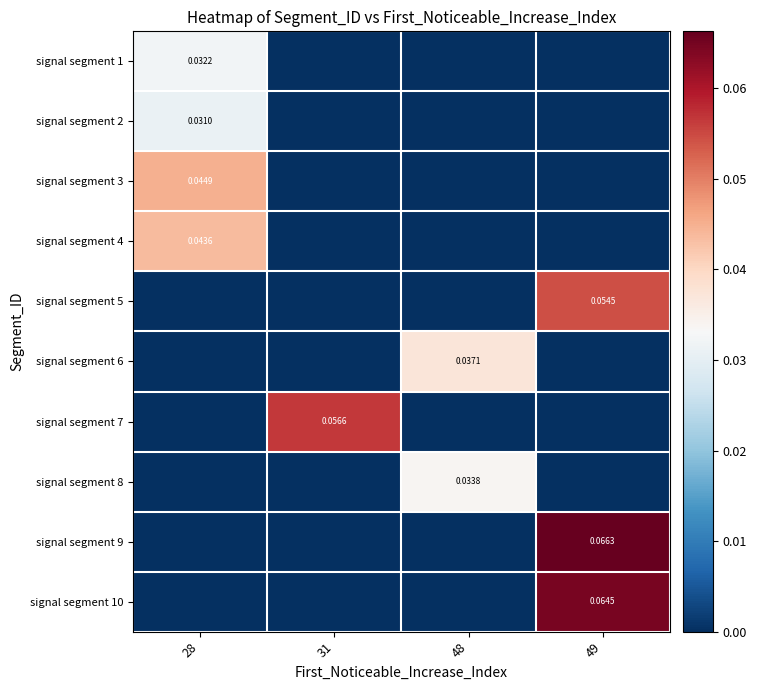

Which label corresponds to the largest value in the chart?

49